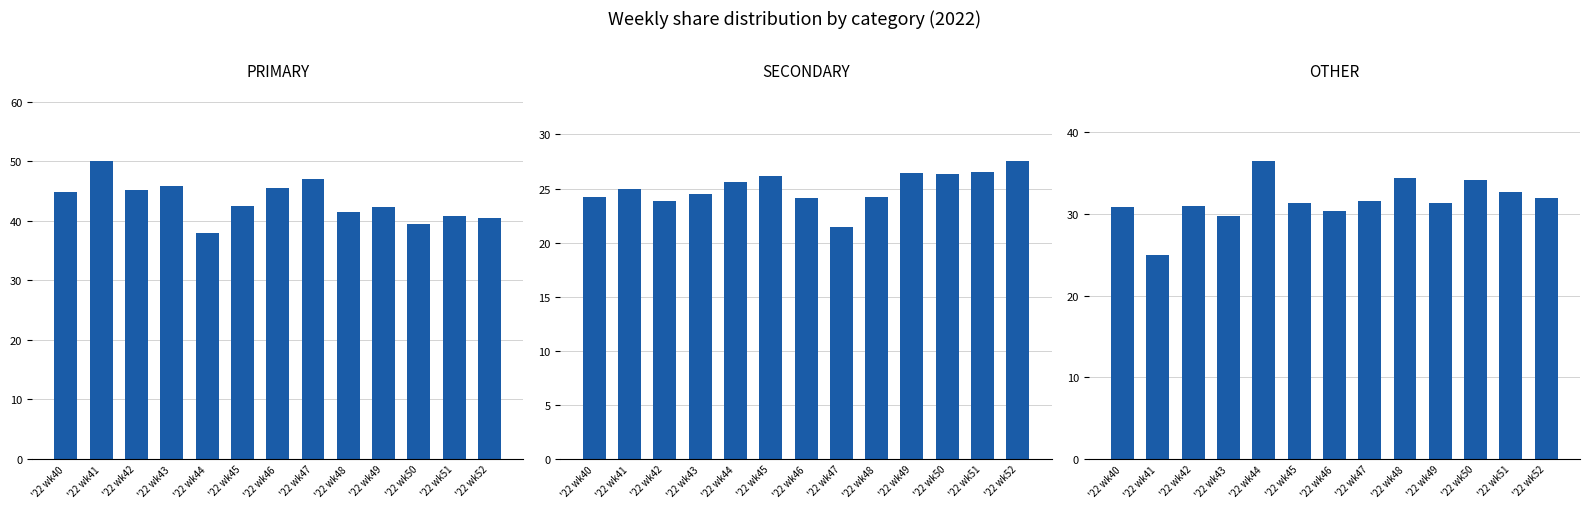

Reading left to right, extract all data points from this chart.

PRIMARY: 44.9	50.0	45.2	45.8	38.0	42.5	45.5	47.1	41.4	42.2	39.5	40.8	40.5
SECONDARY: 24.2	25.0	23.9	24.5	25.6	26.2	24.1	21.4	24.2	26.4	26.4	26.5	27.5
OTHER: 30.9	25.0	31.0	29.7	36.4	31.4	30.4	31.5	34.3	31.3	34.1	32.7	31.9